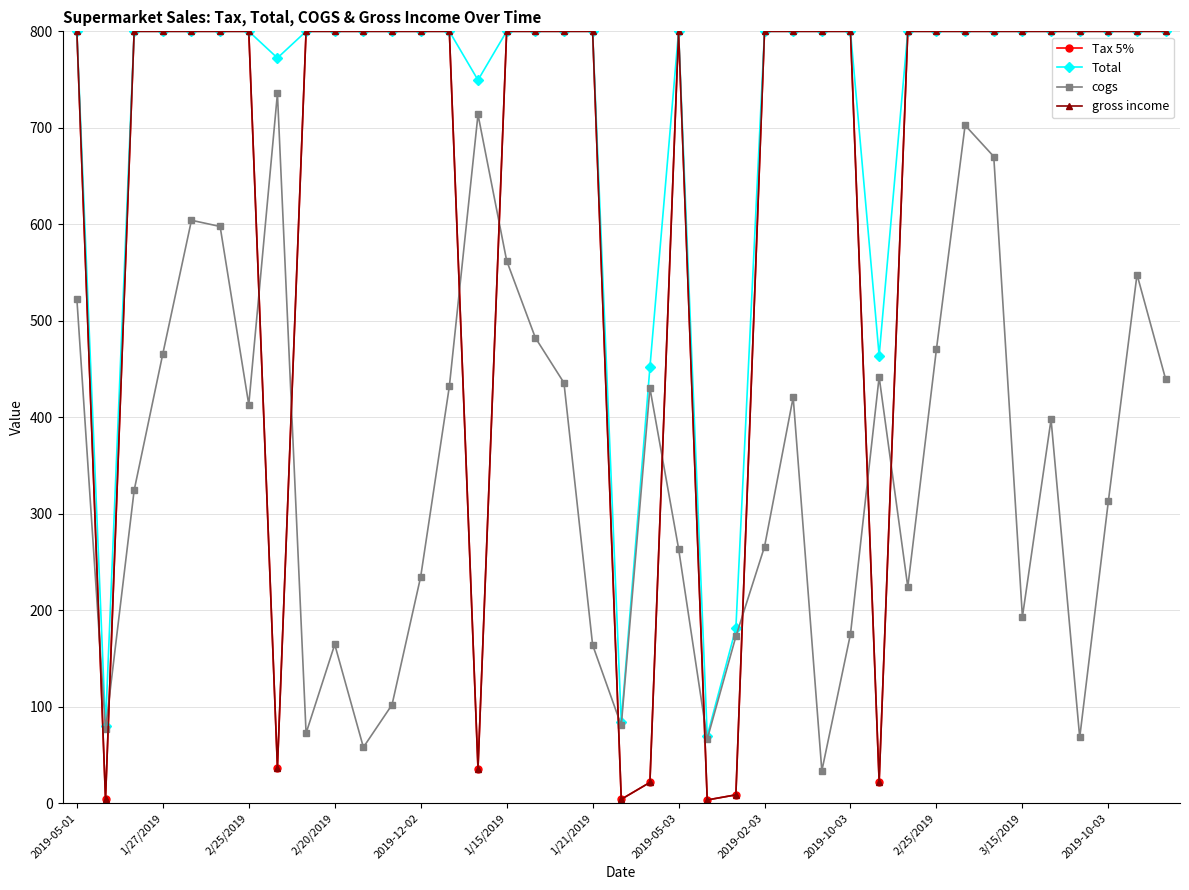

Reading left to right, extract all data points from this chart.

Tax 5%: 800.0	3.8	800.0	800.0	800.0	800.0	800.0	36.8	800.0	800.0	800.0	800.0	800.0	800.0	35.7	800.0	800.0	800.0	800.0	4.0	21.5	800.0	3.3	8.6	800.0	800.0	800.0	800.0	22.1	800.0	800.0	800.0	800.0	800.0	800.0	800.0	800.0	800.0	800.0
Total: 800.0	80.2	800.0	800.0	800.0	800.0	800.0	772.4	800.0	800.0	800.0	800.0	800.0	800.0	749.5	800.0	800.0	800.0	800.0	84.6	451.7	800.0	69.7	181.4	800.0	800.0	800.0	800.0	463.9	800.0	800.0	800.0	800.0	800.0	800.0	800.0	800.0	800.0	800.0
cogs: 522.8	76.4	324.3	465.8	604.2	597.7	413.0	735.6	72.5	164.5	57.9	102.0	234.8	431.9	713.8	562.3	482.5	435.7	164.0	80.6	430.2	263.9	66.4	172.8	265.9	420.7	33.5	175.3	441.8	224.0	470.6	702.6	670.2	193.2	397.7	68.1	313.1	547.9	439.4
gross income: 800.0	3.8	800.0	800.0	800.0	800.0	800.0	36.8	800.0	800.0	800.0	800.0	800.0	800.0	35.7	800.0	800.0	800.0	800.0	4.0	21.5	800.0	3.3	8.6	800.0	800.0	800.0	800.0	22.1	800.0	800.0	800.0	800.0	800.0	800.0	800.0	800.0	800.0	800.0